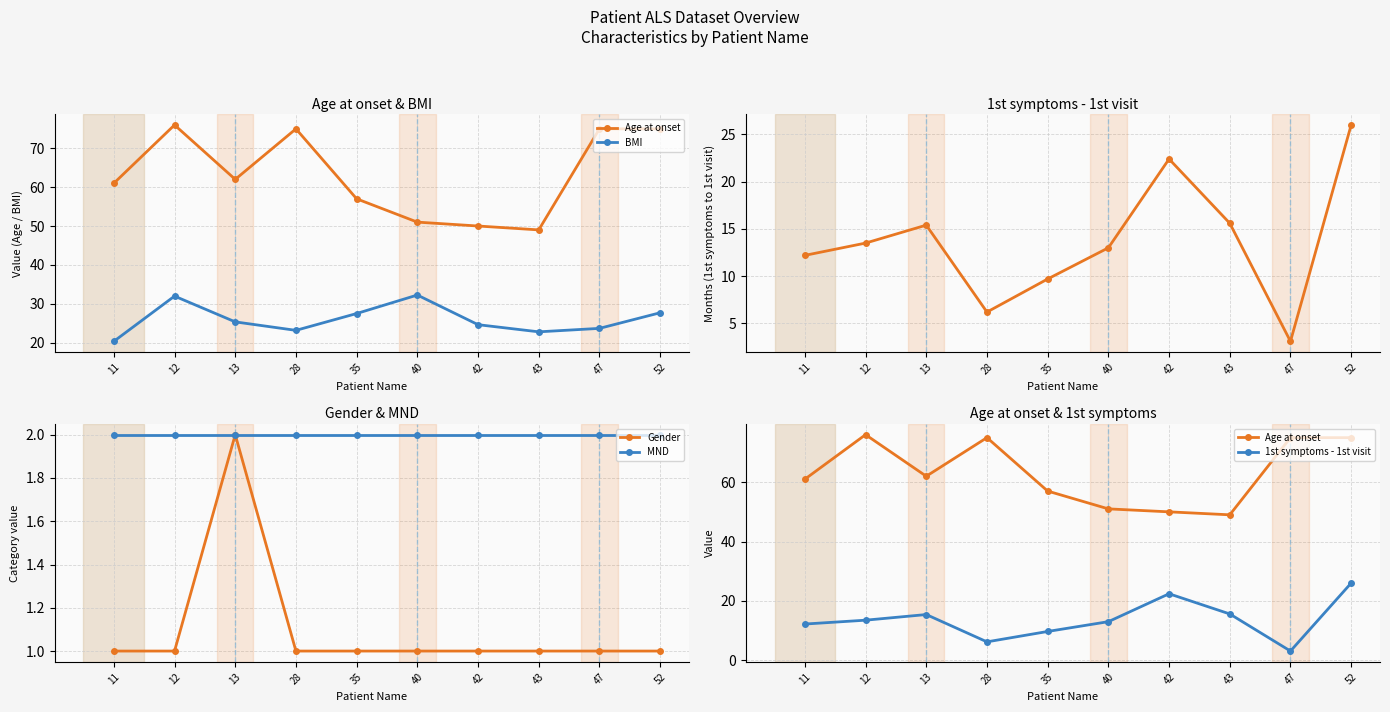

At which label is Age at onset closest to 62?

13